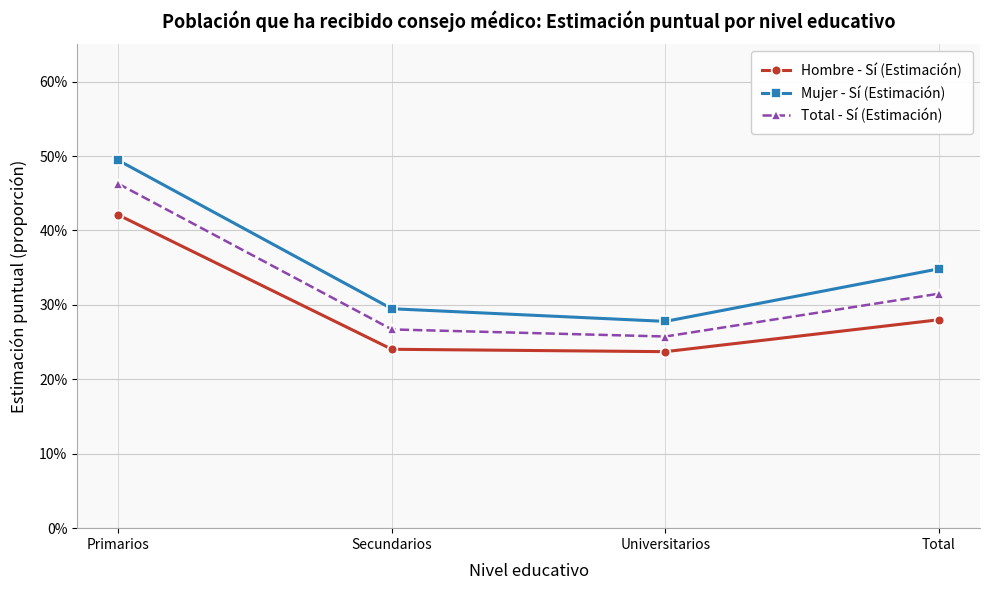

At which category is the sum across all series the highest?

Primarios